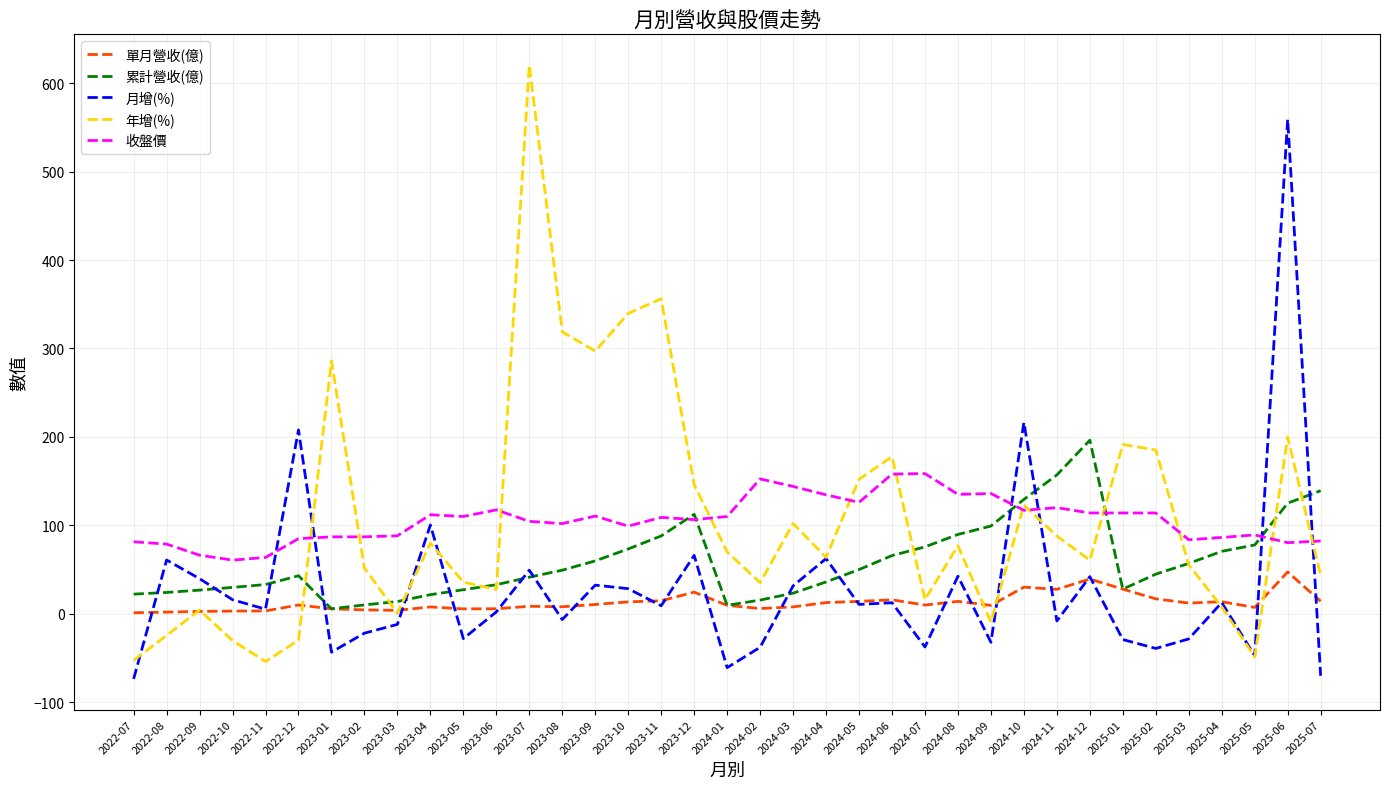

What is the difference between the second highest and minimum values in the 累計營收(億) series?

151.4